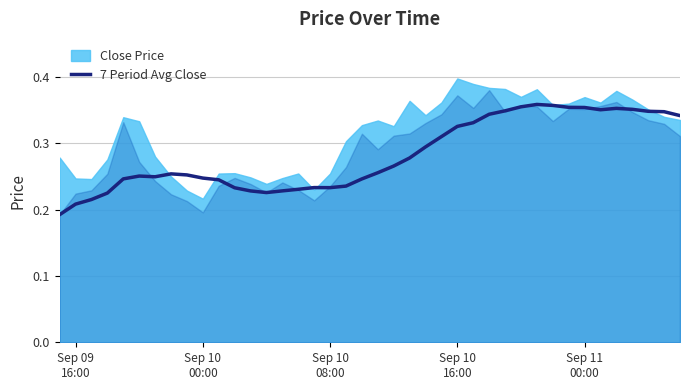

Reading left to right, what are all the values shown in this chart?

0.2	0.2	0.2	0.2	0.2	0.3	0.2	0.3	0.3	0.2	0.2	0.2	0.2	0.2	0.2	0.2	0.2	0.2	0.2	0.2	0.3	0.3	0.3	0.3	0.3	0.3	0.3	0.3	0.3	0.4	0.4	0.4	0.4	0.4	0.4	0.4	0.4	0.3	0.3	0.3